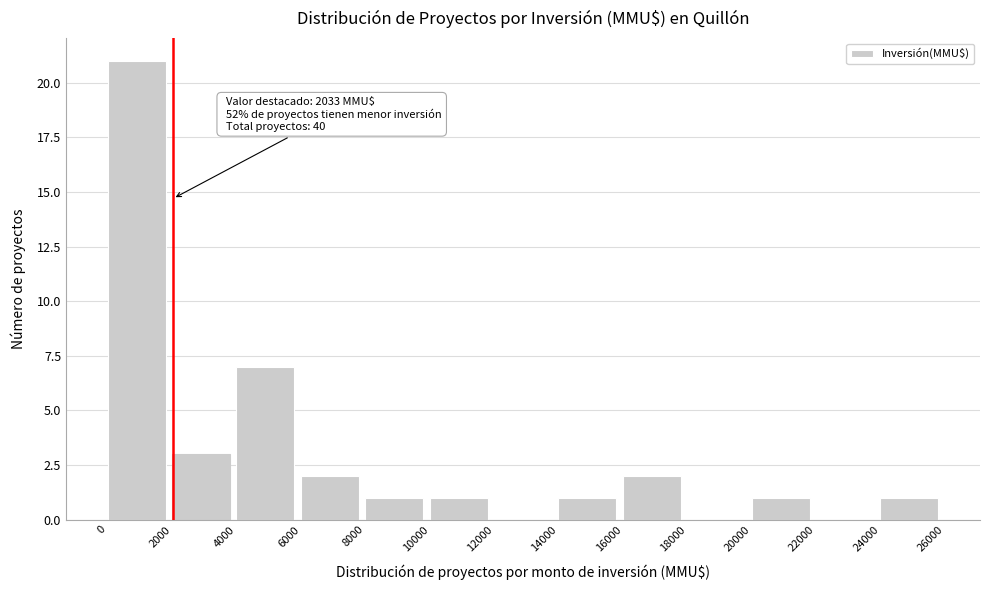

Over which range of the x-axis is the bar tallest?

0 to 2000